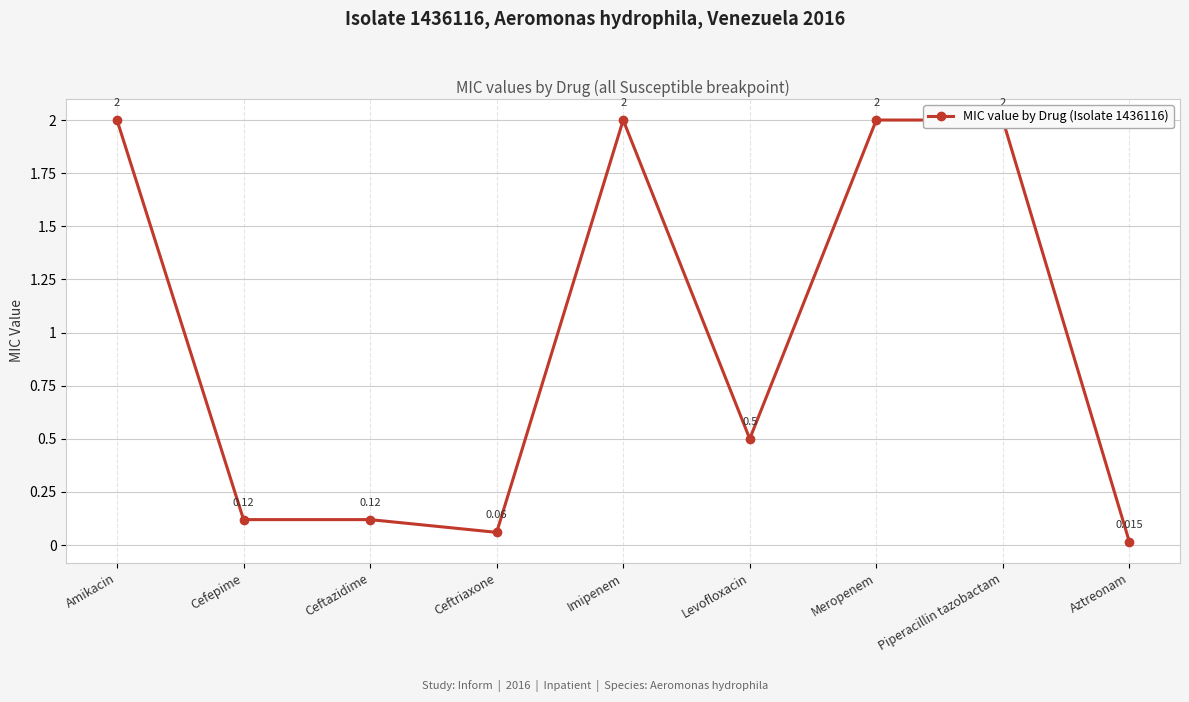

What is the maximum value shown in the chart?

2.0